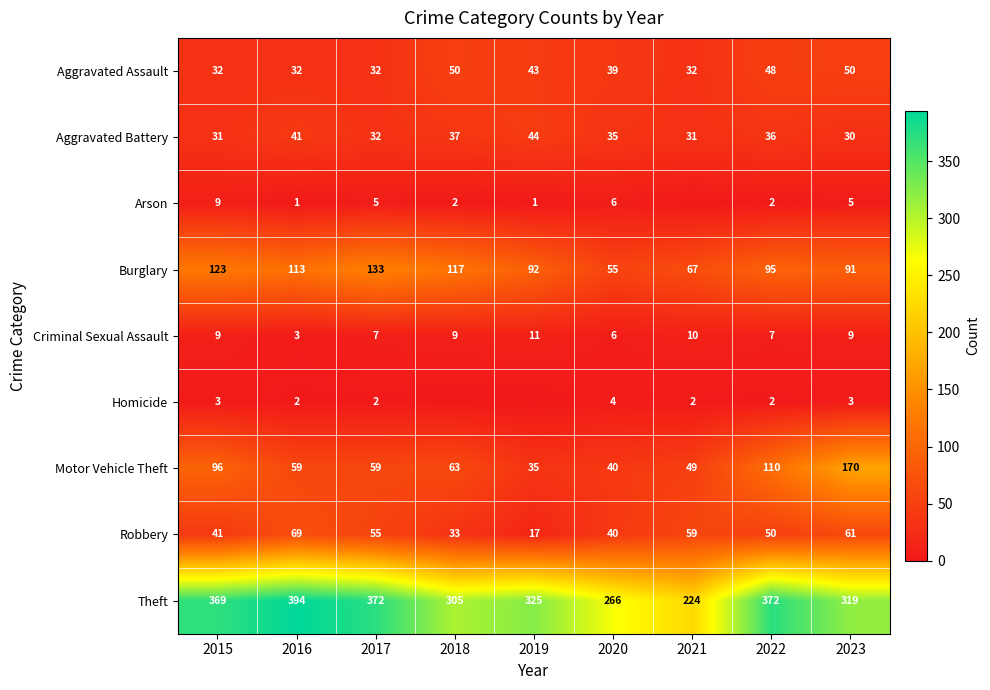

What is the difference between the maximum and minimum values in the Aggravated Battery series?

14